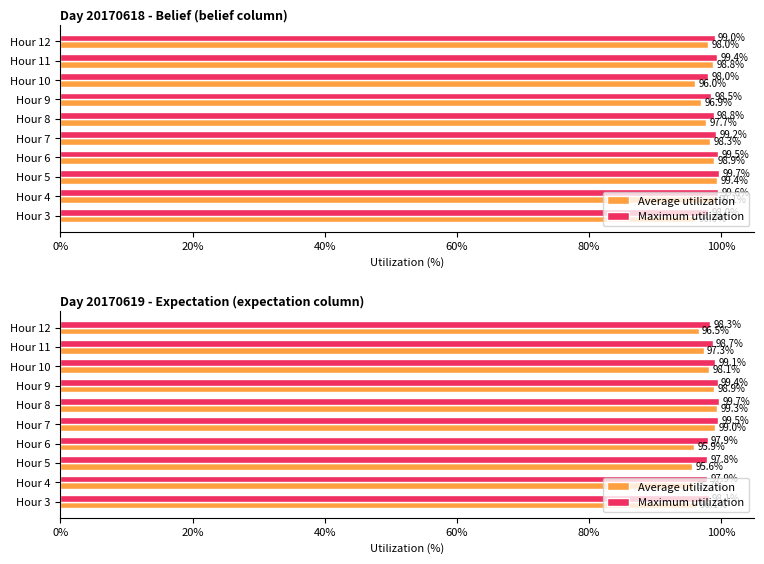

Between Hour 7 and Hour 8, which is larger?

Hour 8